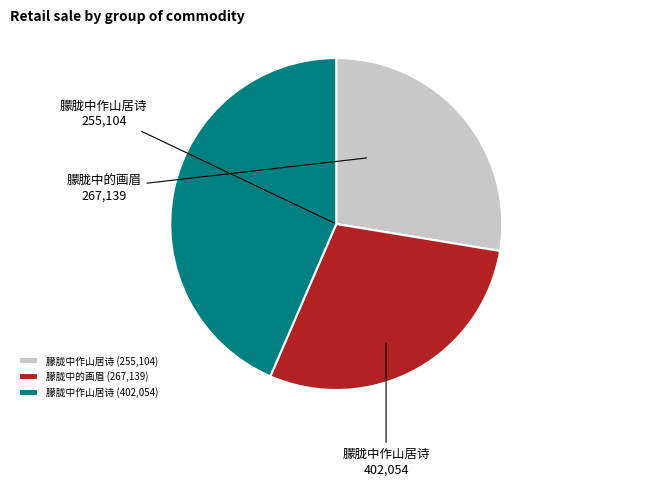

How many segments does this pie chart have?

3